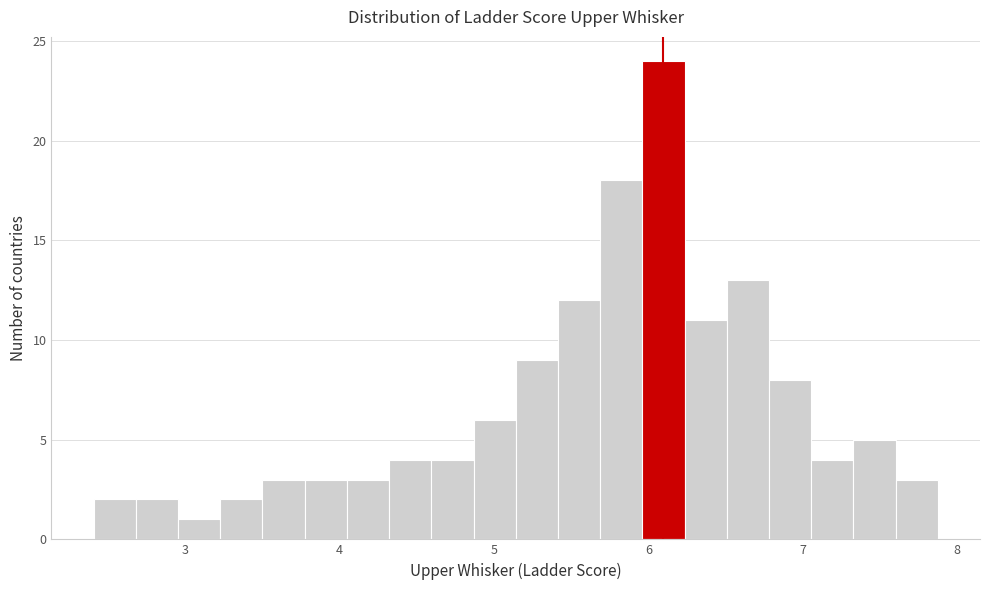

Read against the x-axis, roughly where is the centre of the tallest bar?

6.1